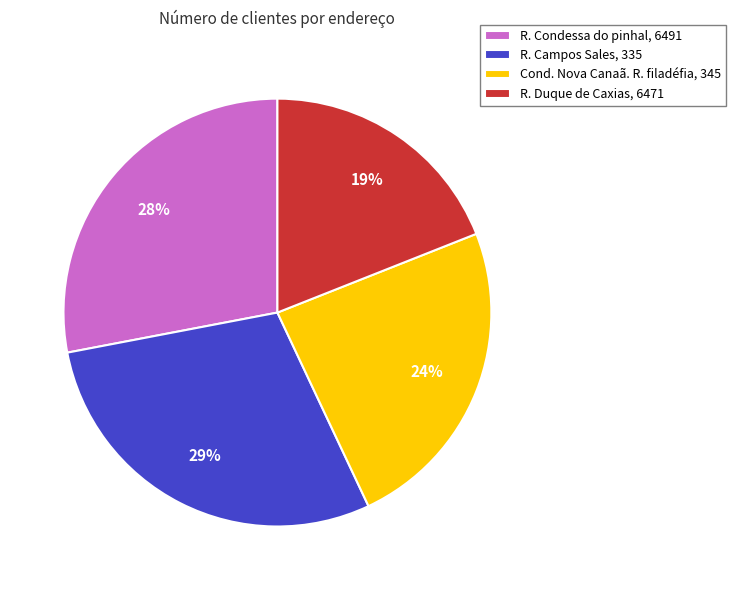

Which slice is the smallest?

R. Duque de Caxias, 6471